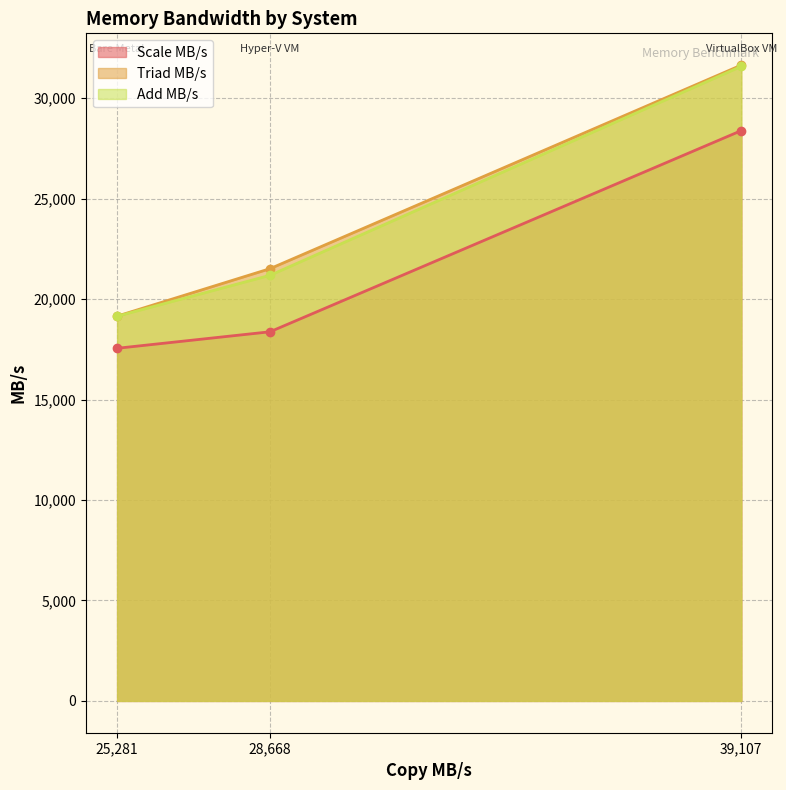

Does the chart have visible grid lines?

Yes